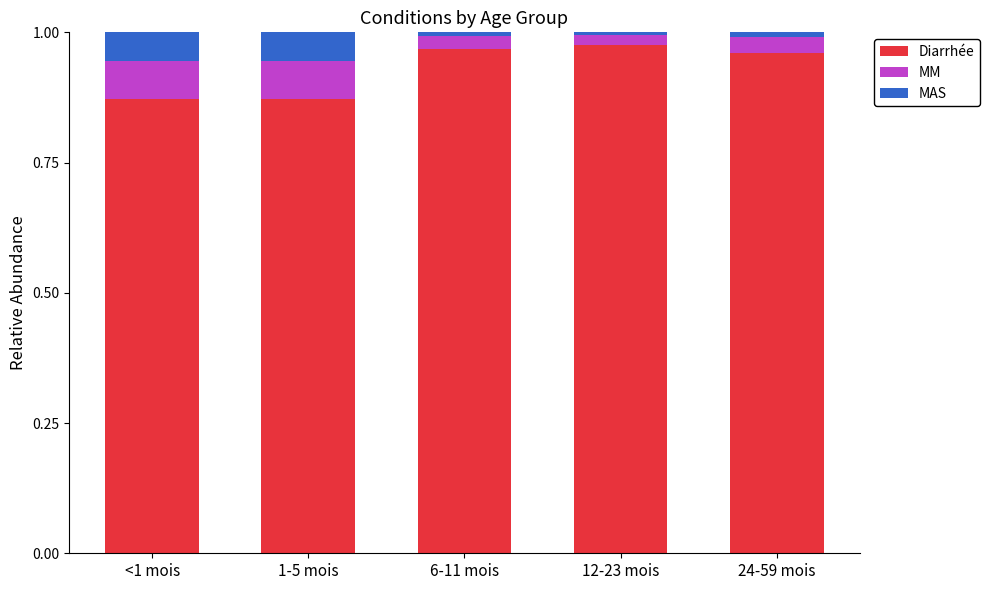

The Diarrhée series shows 1.3 at 6-11 mois. True or false?

False